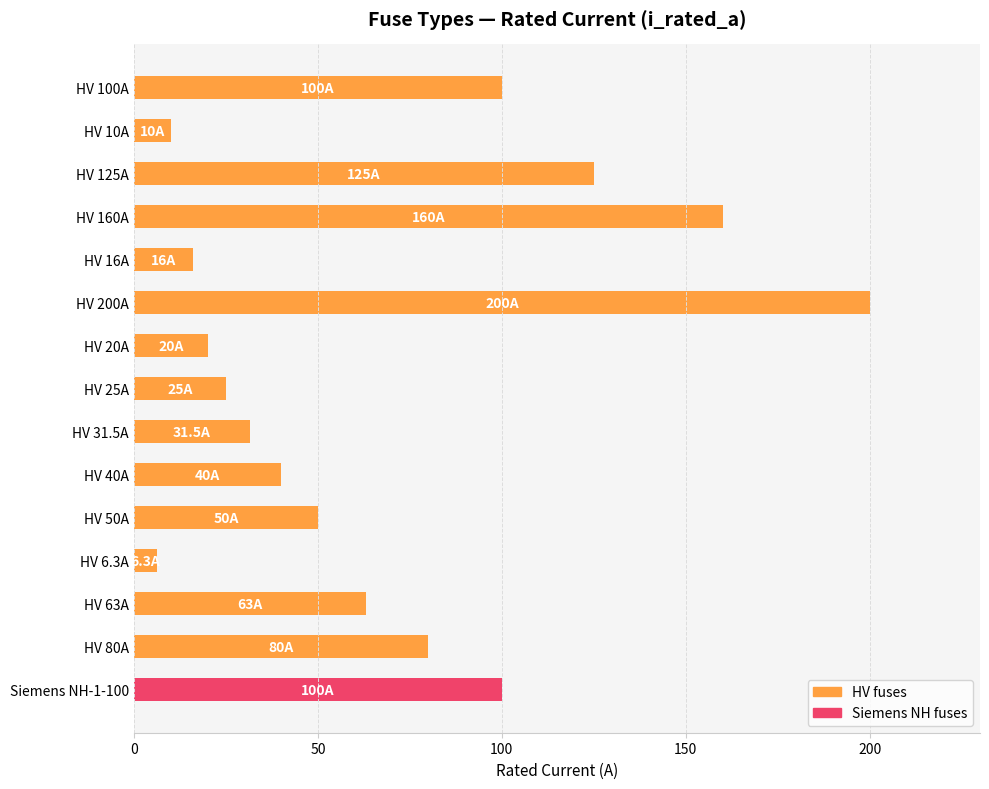

What is the maximum value shown in the chart?

200.0